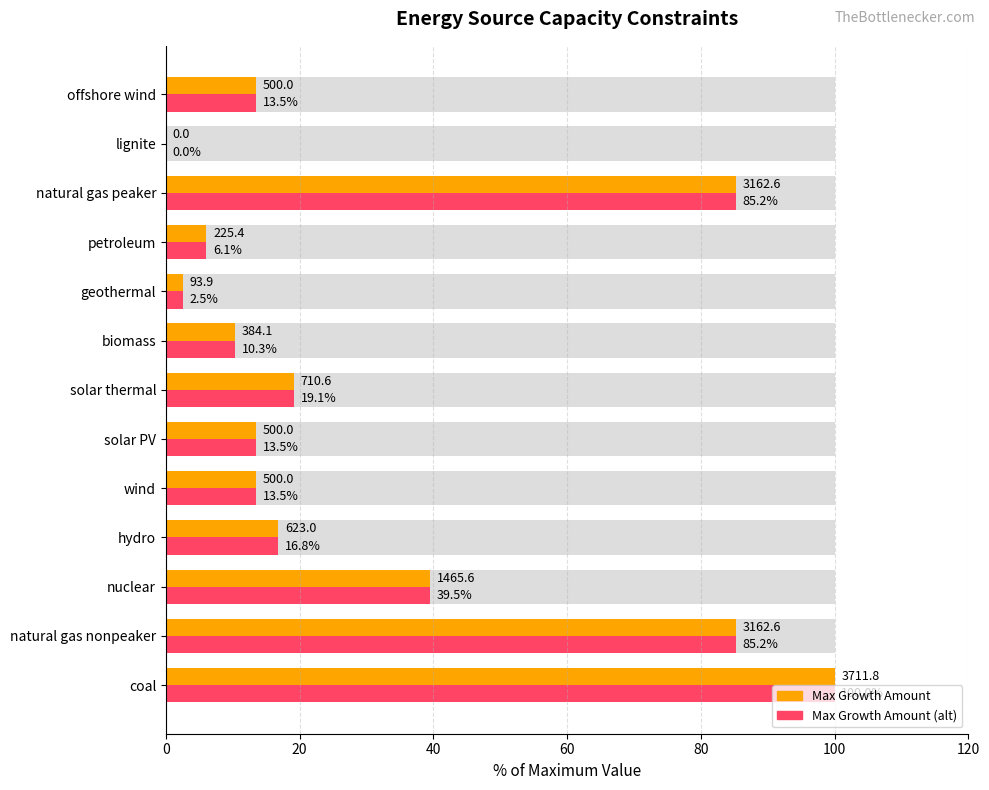

Count the number of data series in this chart.

3